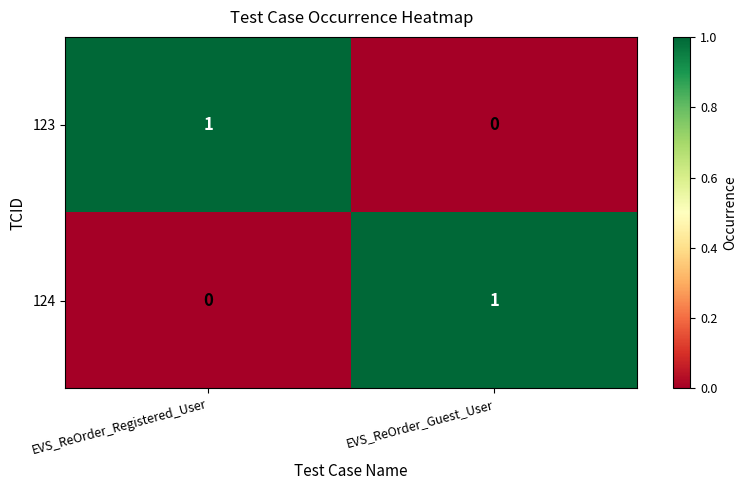

Rank the categories by 123 value from lowest to highest.

EVS_ReOrder_Guest_User, EVS_ReOrder_Registered_User